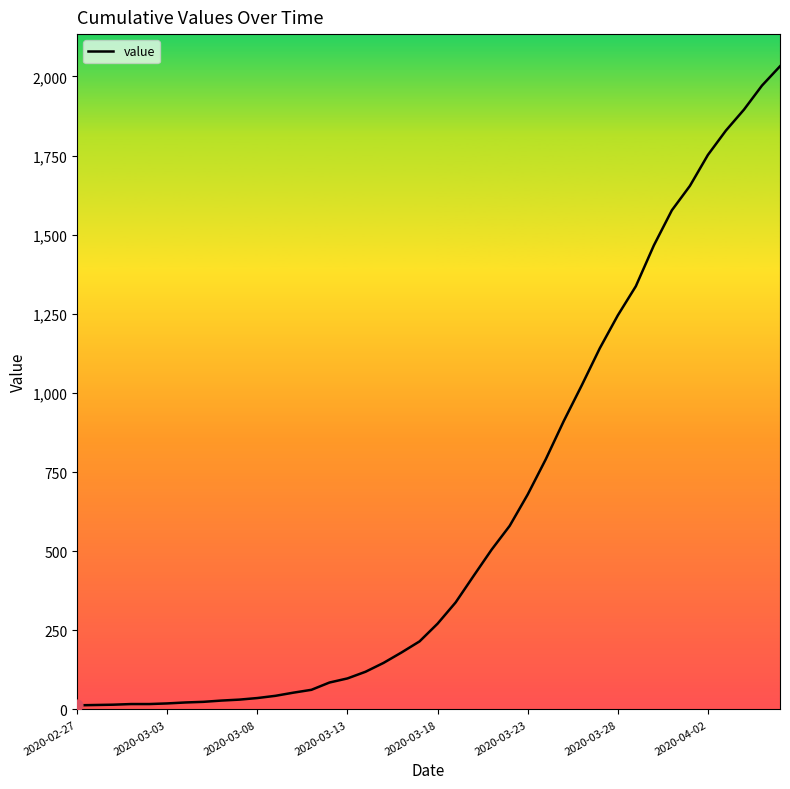

What is the difference between the maximum and minimum values?

2019